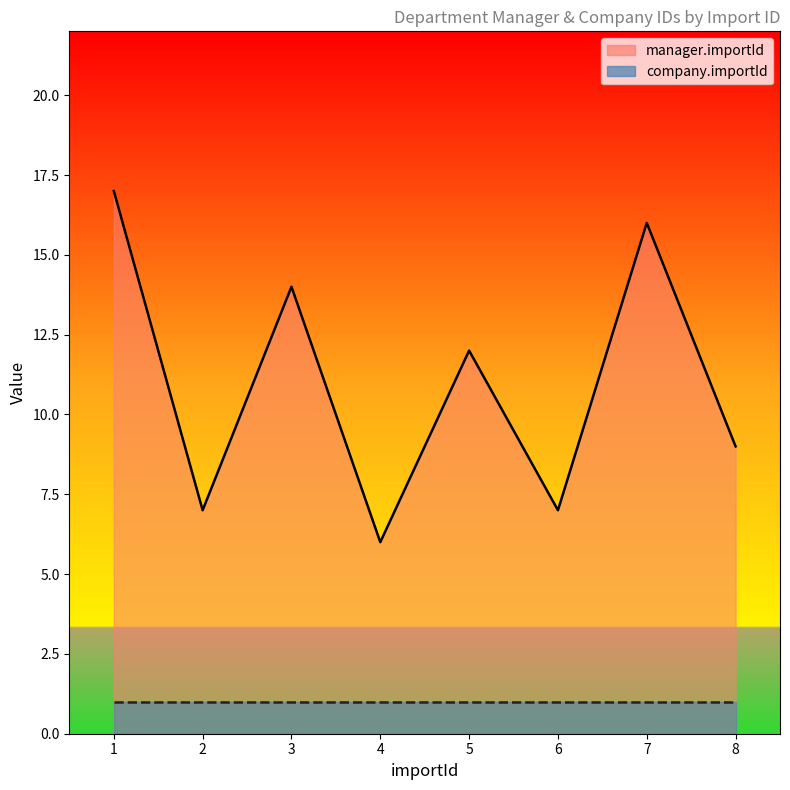

What is the sum of the values at 4 and 5?

18